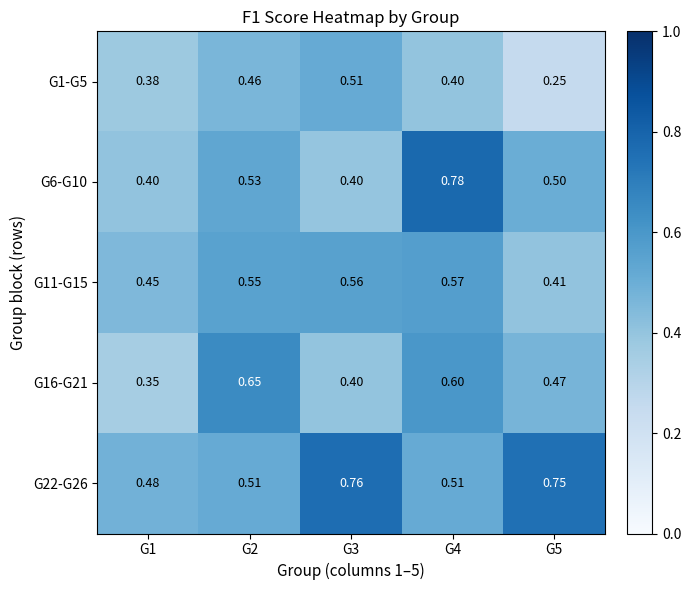

Which series has the largest range (max minus min)?

G6-G10